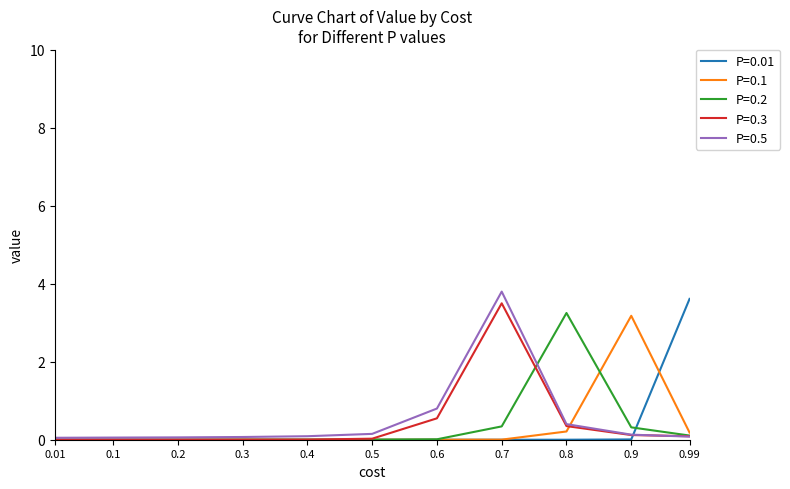

The value of P=0.01 at 0.99 is 2.0. True or false?

False